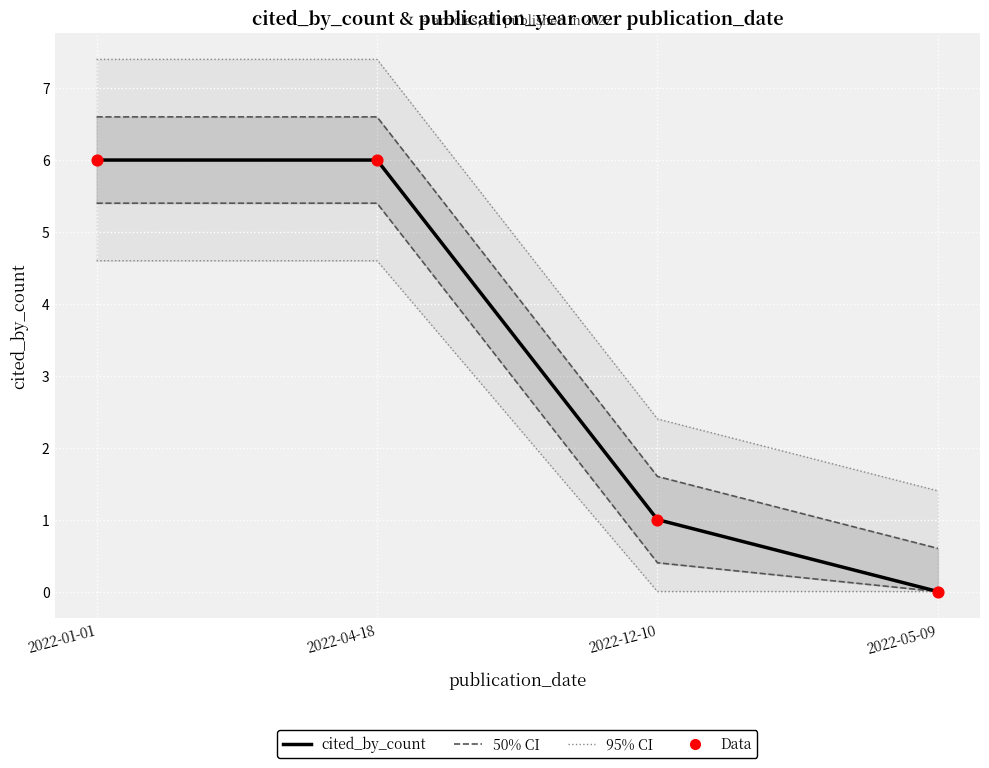

Is the value of 95% CI at 2022-01-01 greater than the value of cited_by_count at 2022-12-10?

Yes